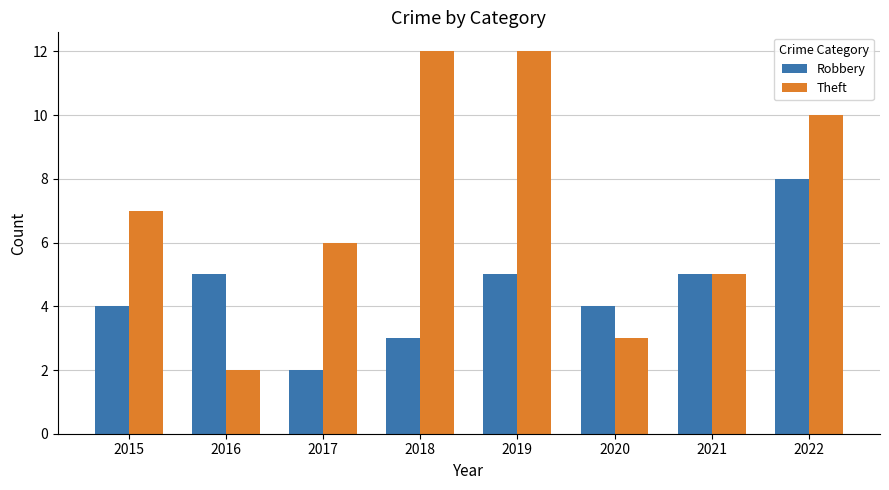

At which category is the sum across all series the highest?

2022